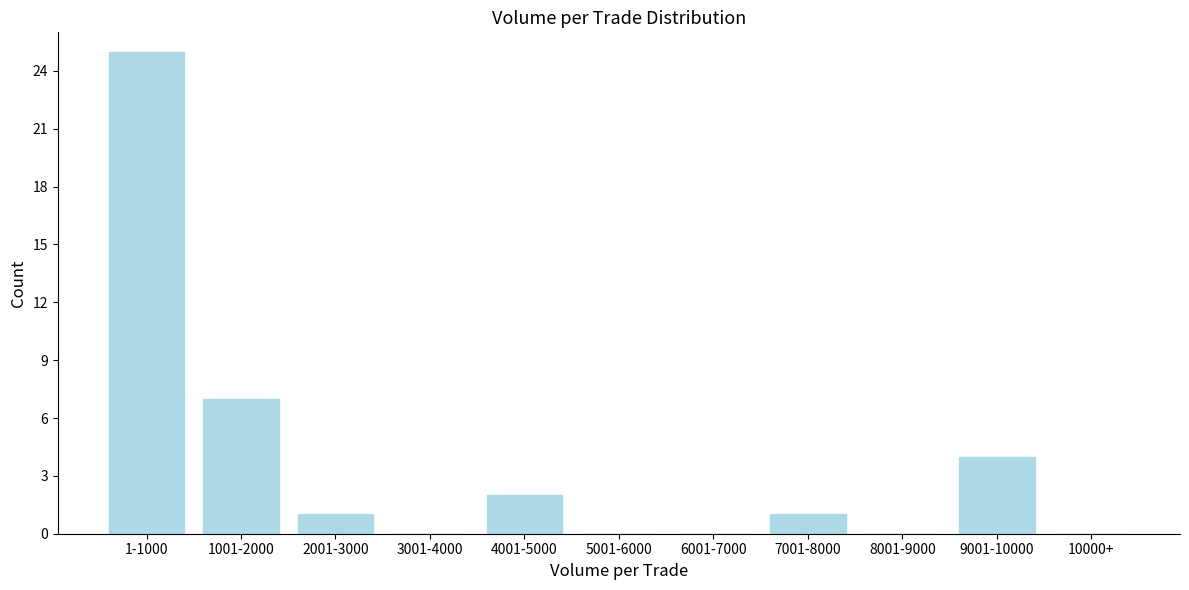

Reading left to right, list all the values displayed in this chart.

1-1000=25	1001-2000=7	2001-3000=1	3001-4000=0	4001-5000=2	5001-6000=0	6001-7000=0	7001-8000=1	8001-9000=0	9001-10000=4	10000+=0